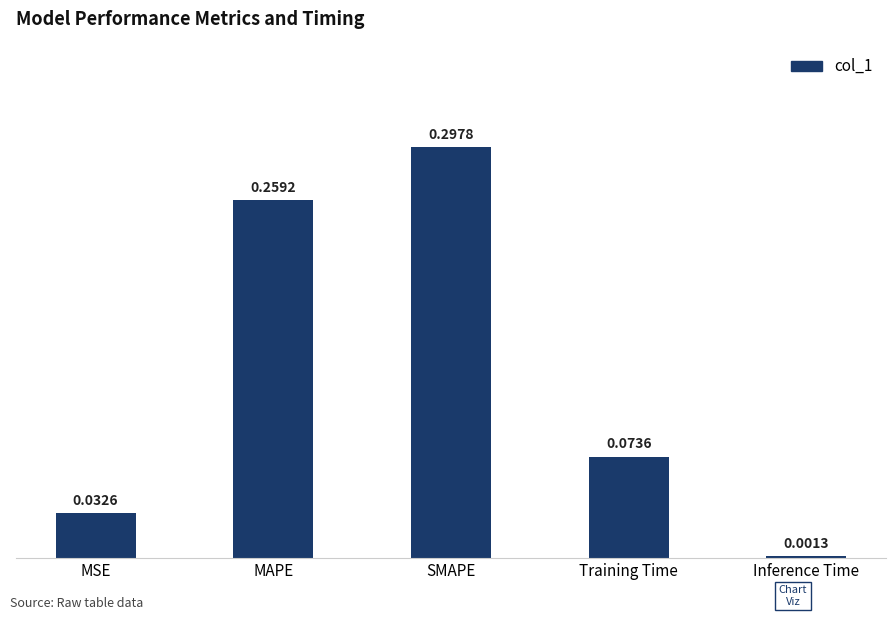

What is the label of the 4th bar from the right?

MAPE